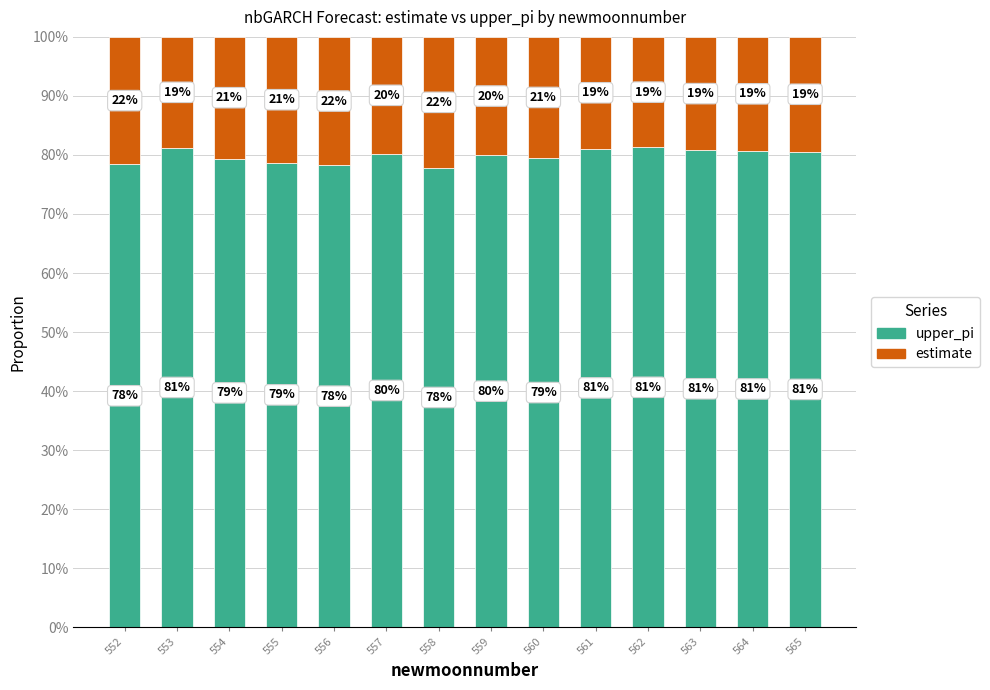

At which label is upper_pi closest to 79?

555